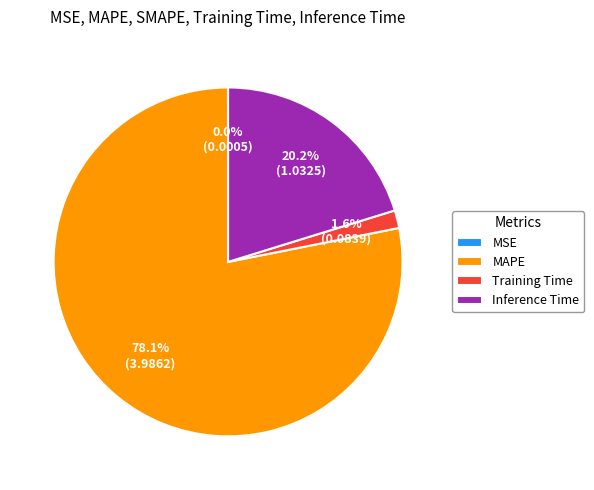

What is the ratio of the value at MAPE to the value at Inference Time?

3.9